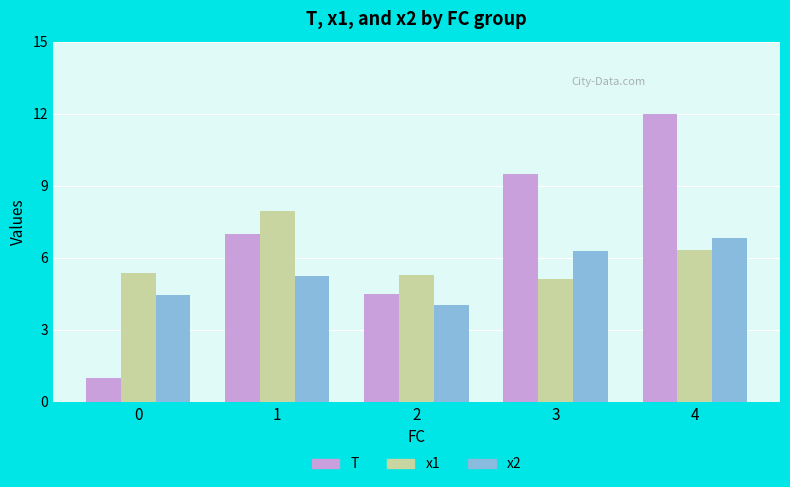

Is the value of x1 at 3 greater than the value of T at 2?

Yes